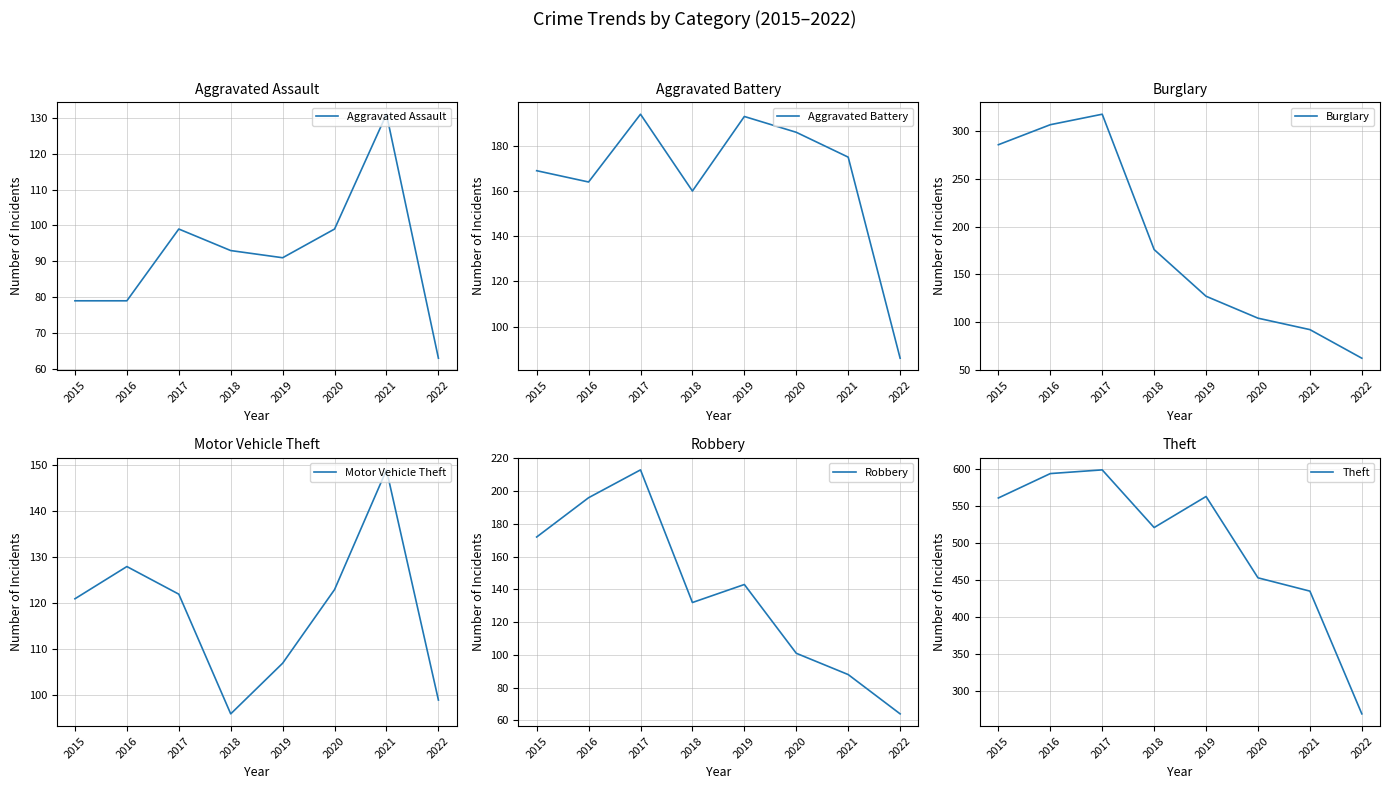

In Theft, how many points are higher than both neighbors (excluding endpoints)?

2